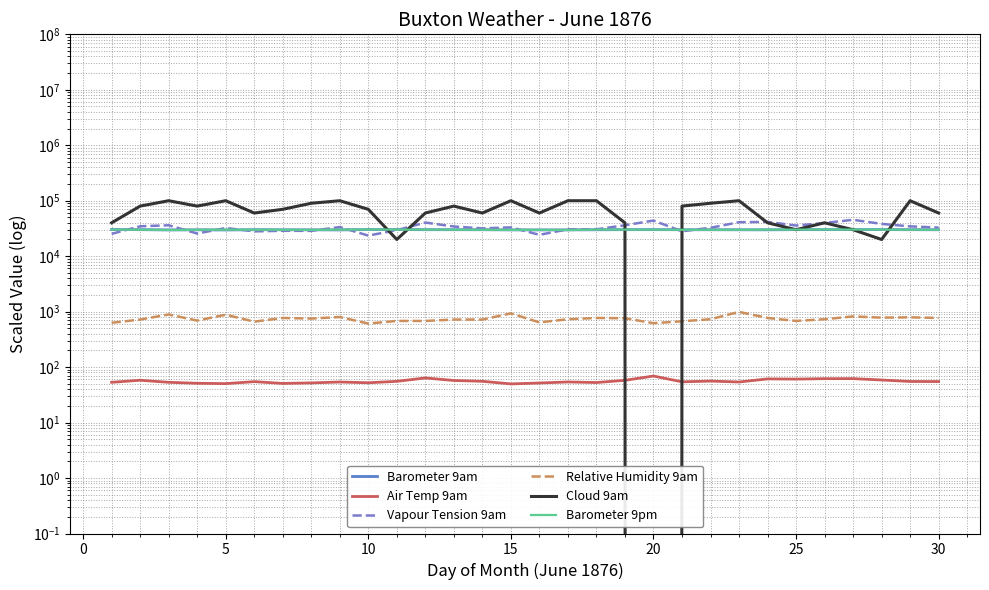

True or false: Vapour Tension 9am and Relative Humidity 9am cross at least once.

False